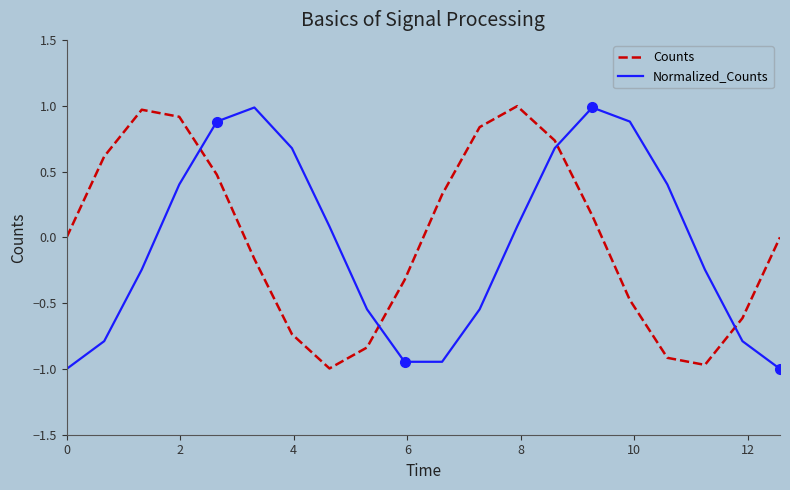

True or false: Normalized_Counts and Counts cross at least once.

True